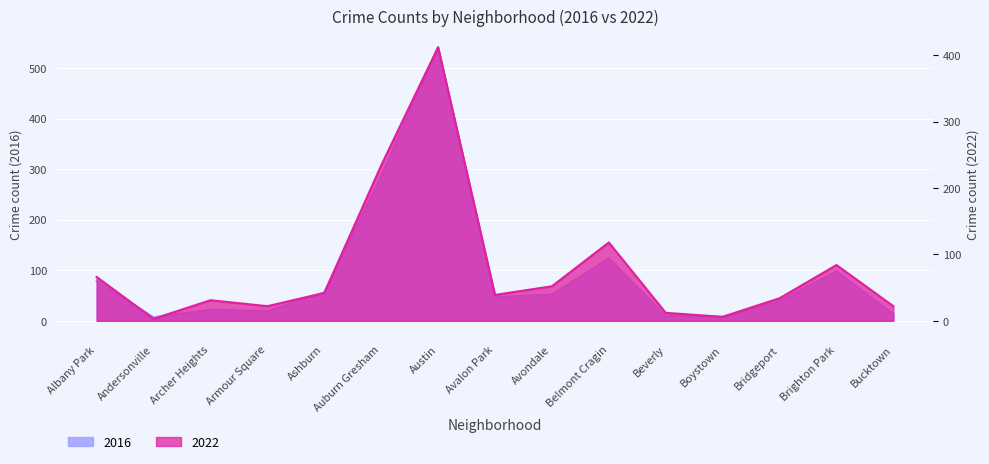

How many interior local valleys does the 2016 series have?

4